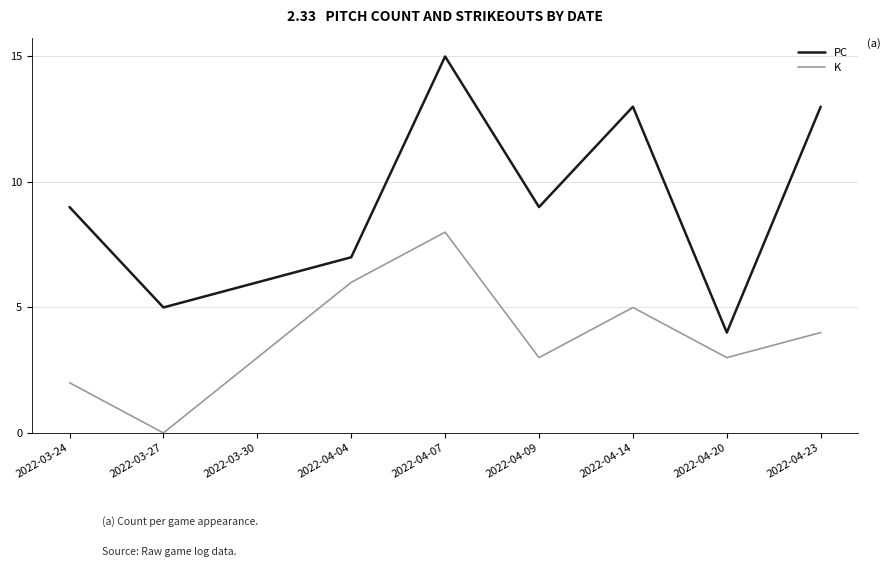

At which category is the sum across all series the highest?

2022-04-07